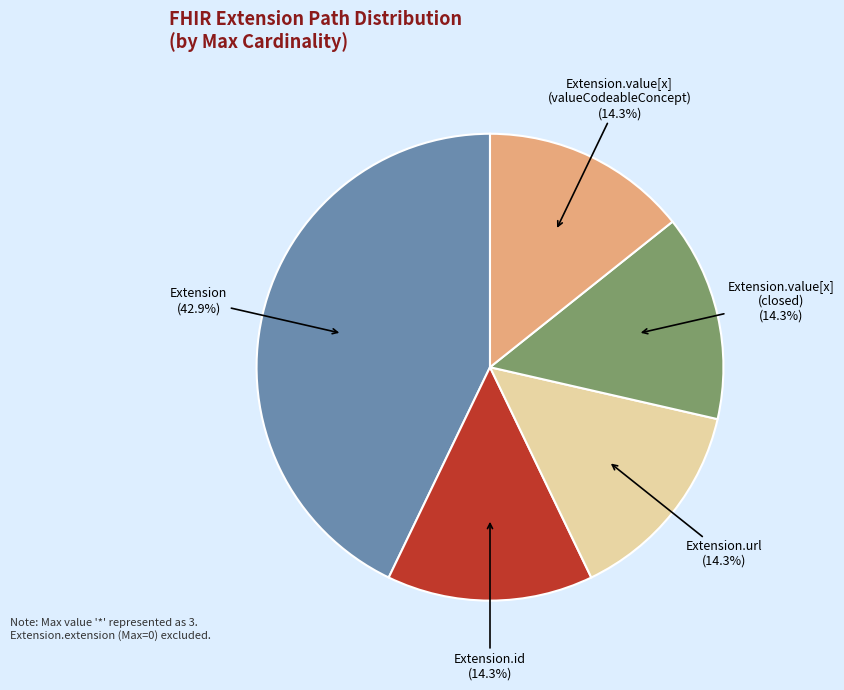

How many slices are in this pie chart?

5